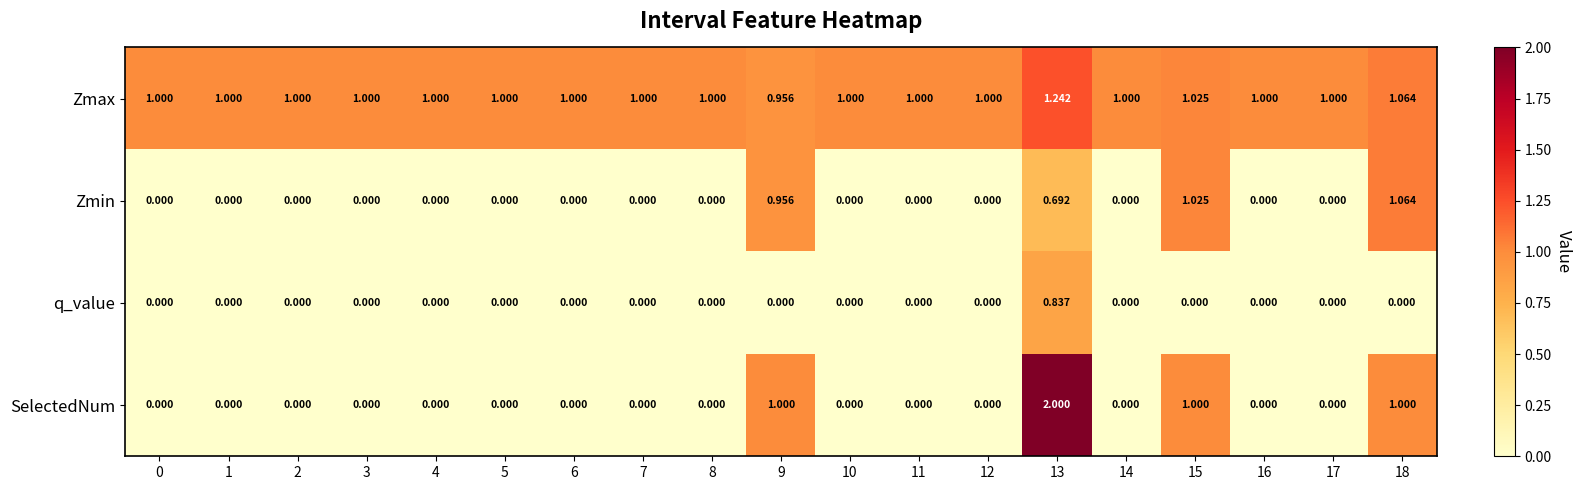

Which series has the largest total across all categories?

Zmax